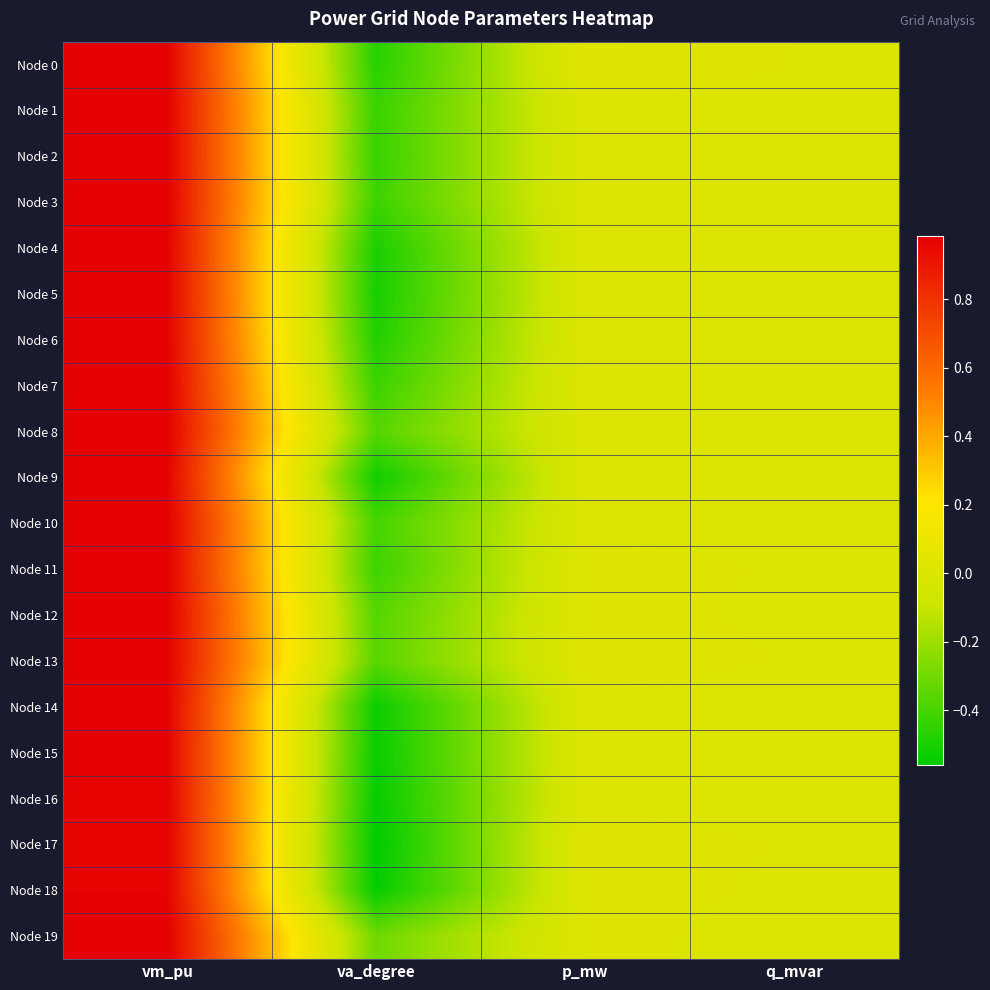

Rank the series at p_mw from lowest to highest value.

Node 1, Node 3, Node 4, Node 8, Node 10, Node 14, Node 16, Node 5, Node 9, Node 15, Node 6, Node 2, Node 7, Node 19, Node 12, Node 18, Node 11, Node 13, Node 17, Node 0